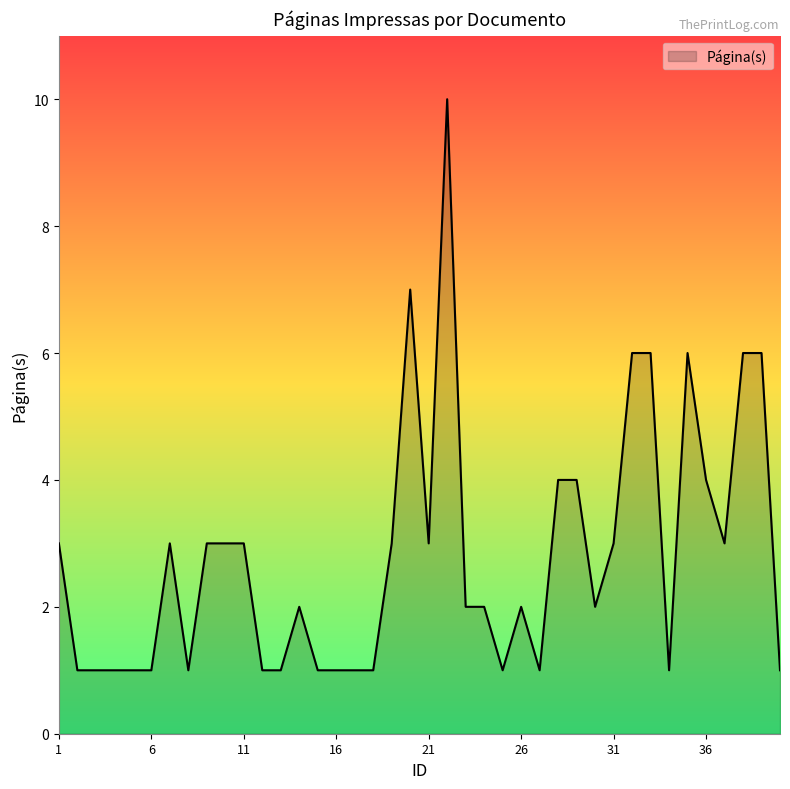

What is the greatest value displayed?

10